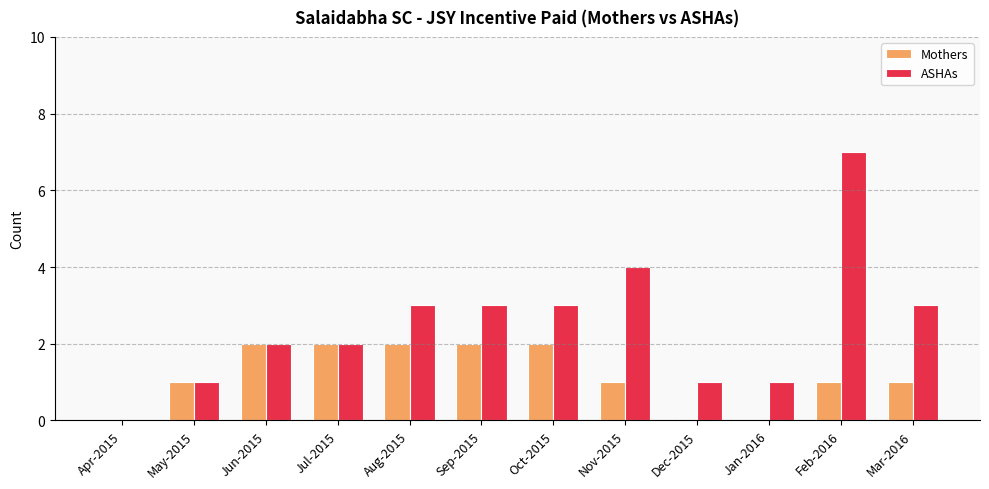

Reading right to left, what are all the values shown in this chart?

Mothers: Mar-2016=1	Feb-2016=1	Jan-2016=0	Dec-2015=0	Nov-2015=1	Oct-2015=2	Sep-2015=2	Aug-2015=2	Jul-2015=2	Jun-2015=2	May-2015=1	Apr-2015=0
ASHAs: Mar-2016=3	Feb-2016=7	Jan-2016=1	Dec-2015=1	Nov-2015=4	Oct-2015=3	Sep-2015=3	Aug-2015=3	Jul-2015=2	Jun-2015=2	May-2015=1	Apr-2015=0